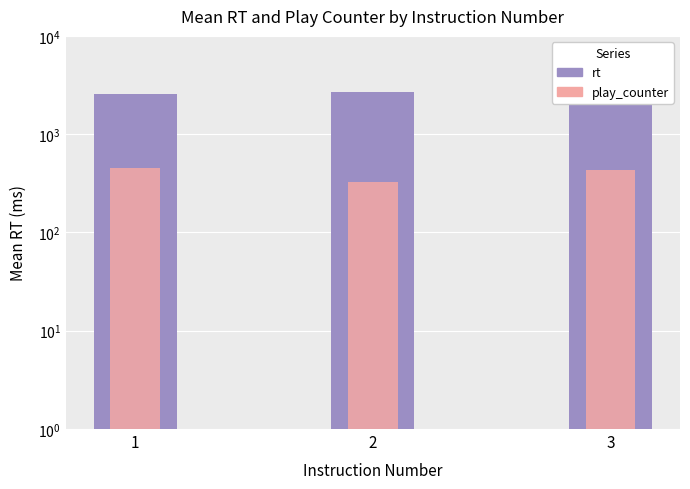

What is the sum of the play_counter values at 3 and 1?

887.9